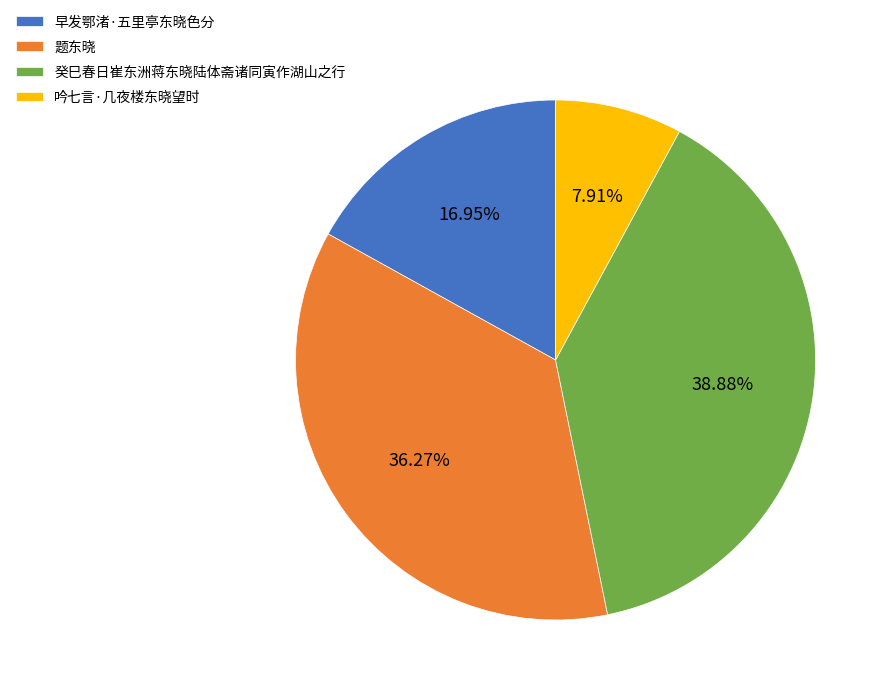

What is the ratio of the value at 吟七言·几夜楼东晓望时 to the value at 早发鄂渚·五里亭东晓色分?

0.5